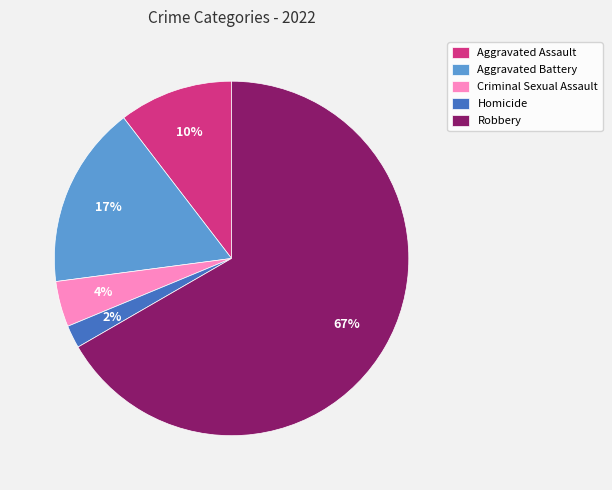

To the nearest percent, what is the average slice percentage?

20%